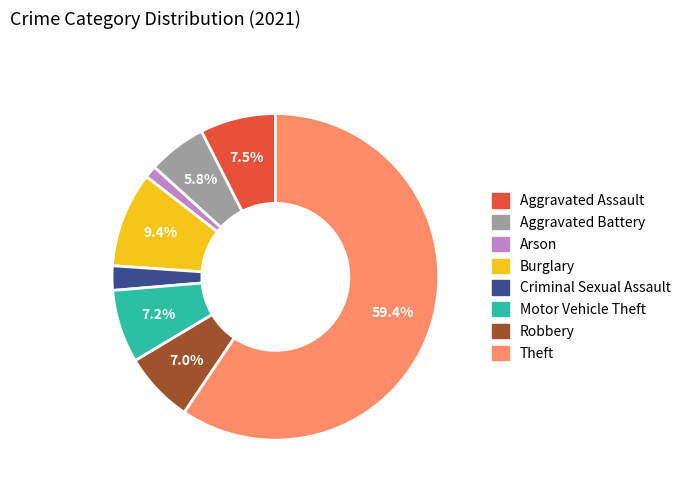

To the nearest percent, what is the difference between the Arson and Aggravated Battery slice percentages?

5%